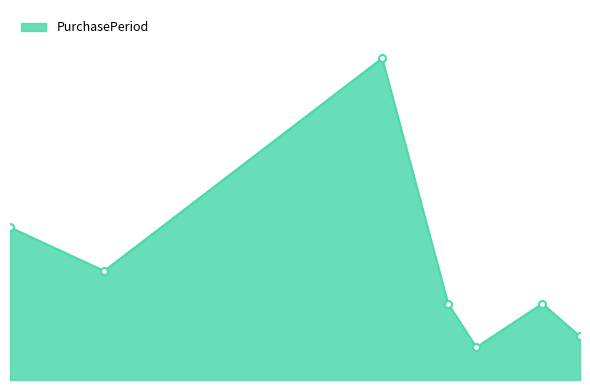

Is this an area chart (filled region under the line)?

Yes